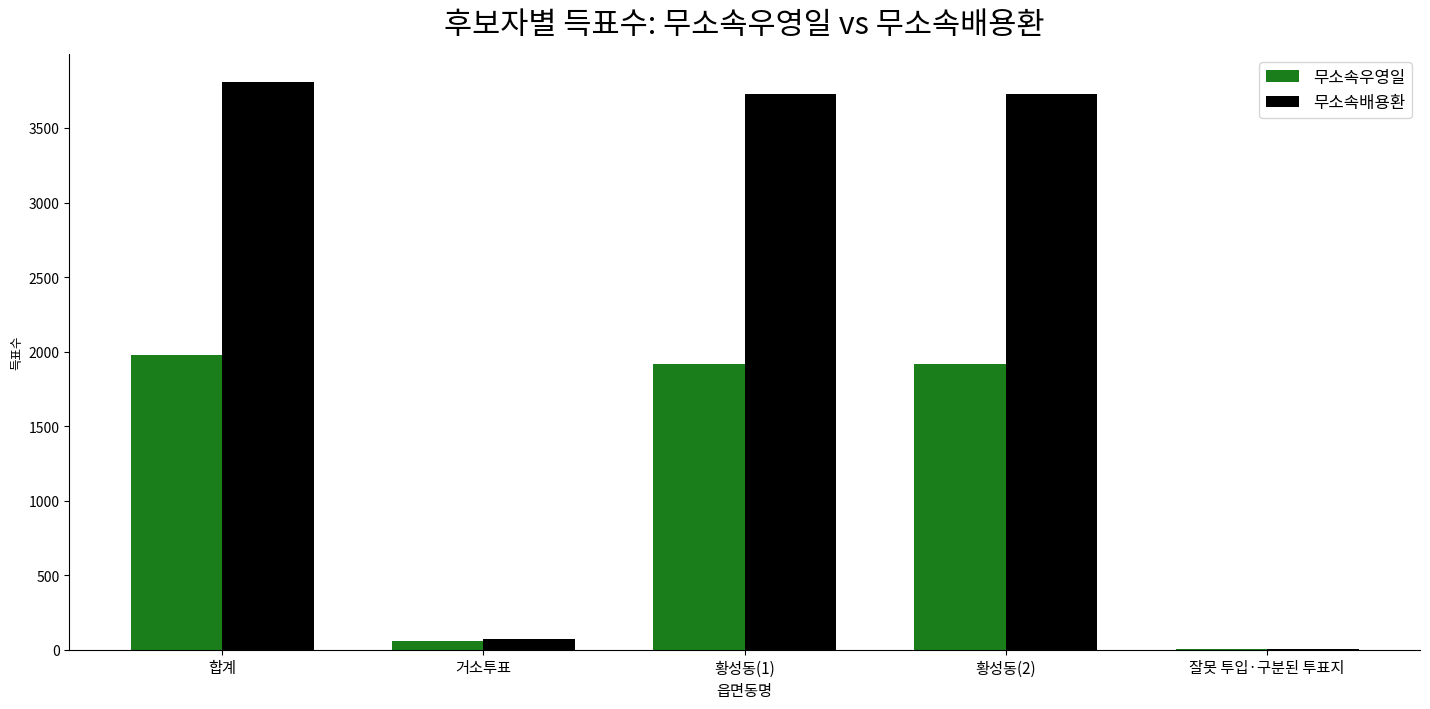

What are all the series names shown in the legend?

무소속우영일, 무소속배용환